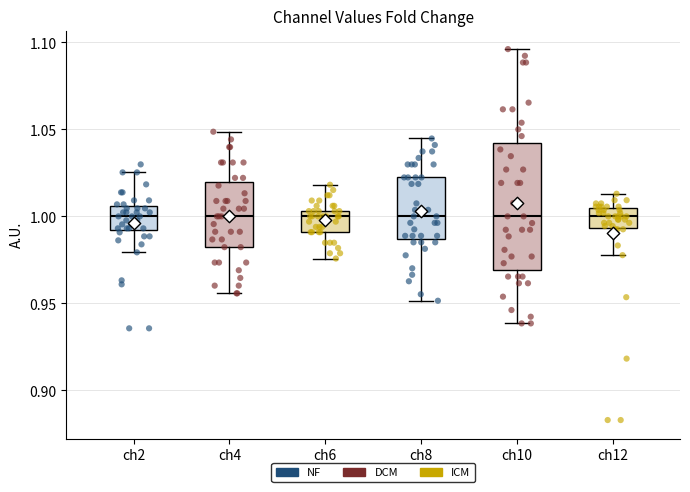

Reading left to right, read every box against the y-axis: the position of its median line, the range the box covers, and the ends of its whiskers. The values are not printed on the chart, so give them approximately, as read against the axis.

ch2: median 1.000, box 0.990 to 1.005, whiskers 0.980 to 1.025
ch4: median 1.000, box 0.980 to 1.020, whiskers 0.955 to 1.050
ch6: median 1.000, box 0.990 to 1.005, whiskers 0.975 to 1.020
ch8: median 1.000, box 0.985 to 1.020, whiskers 0.950 to 1.045
ch10: median 1.000, box 0.970 to 1.040, whiskers 0.940 to 1.095
ch12: median 1.000, box 0.995 to 1.005, whiskers 0.980 to 1.015